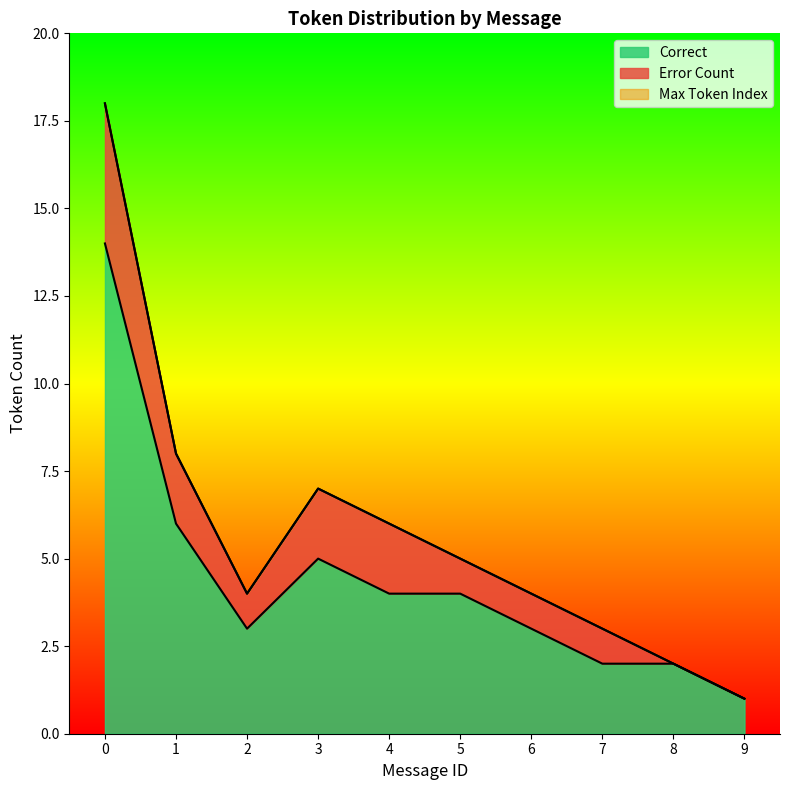

What is the value of the Correct Count point at the 8th from the left?

2